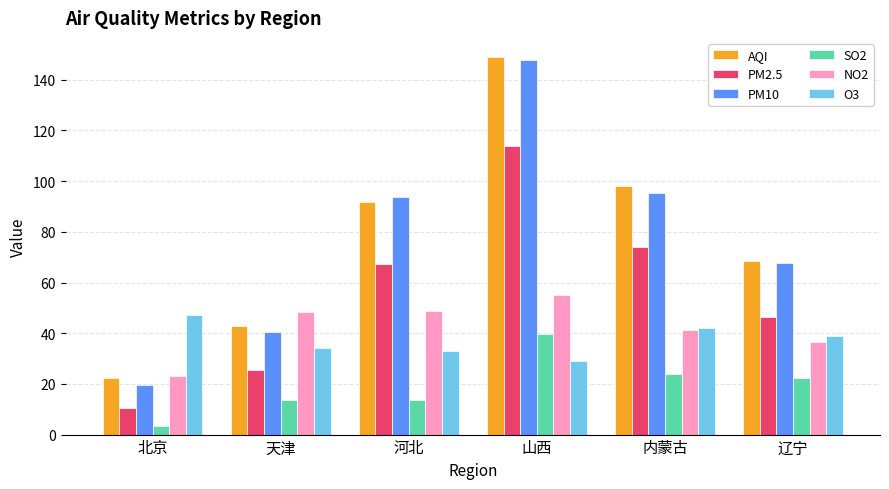

True or false: NO2 has a value of 37.2 at 北京.

False